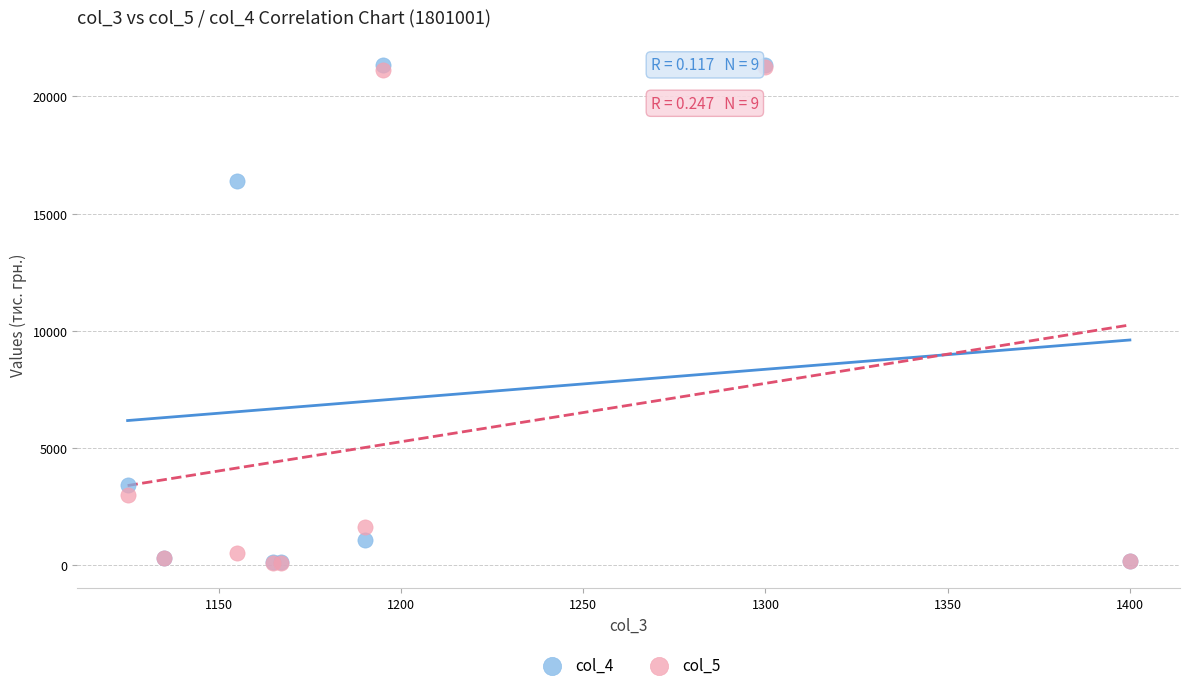

Across all series, what Y value is closest to 10711?

16387